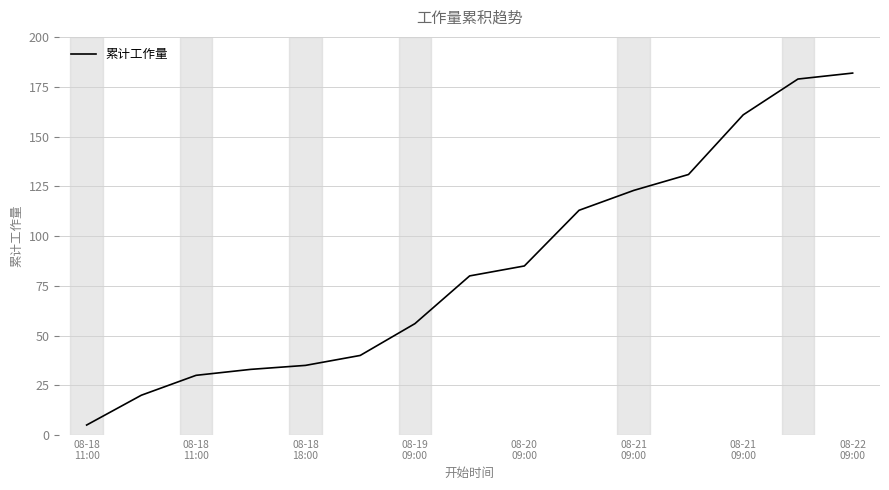

What is the greatest value displayed?

182